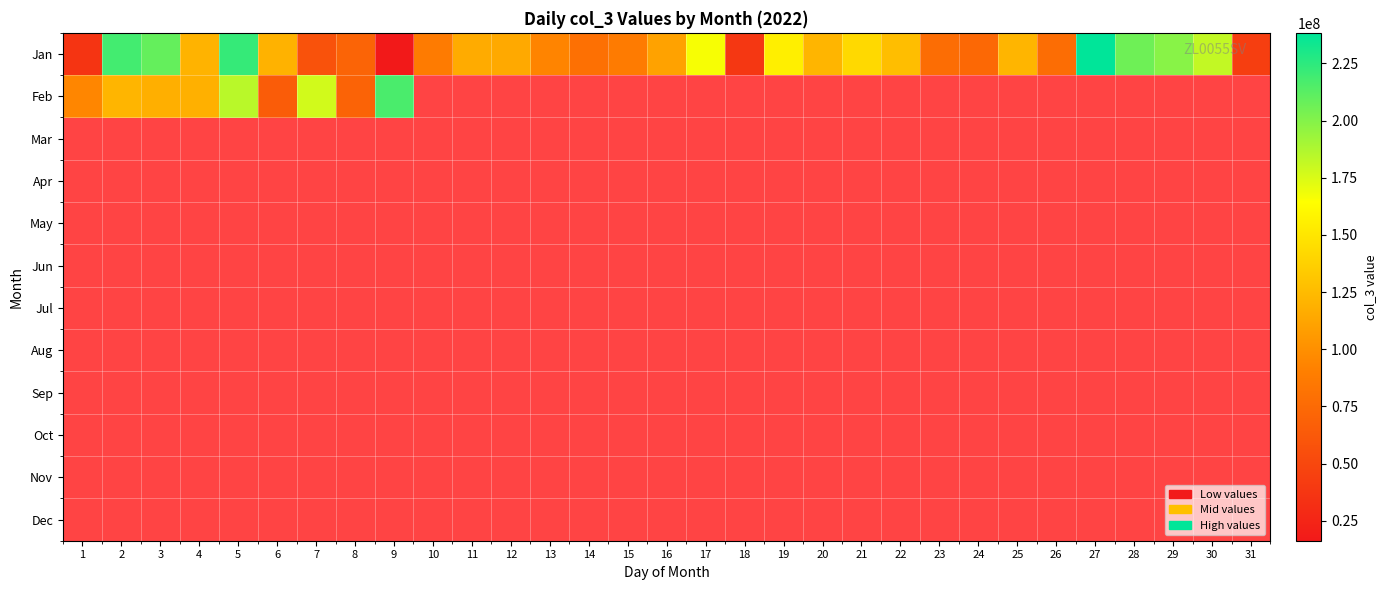

True or false: Jan has a value of 46291742.5 at 23.

False